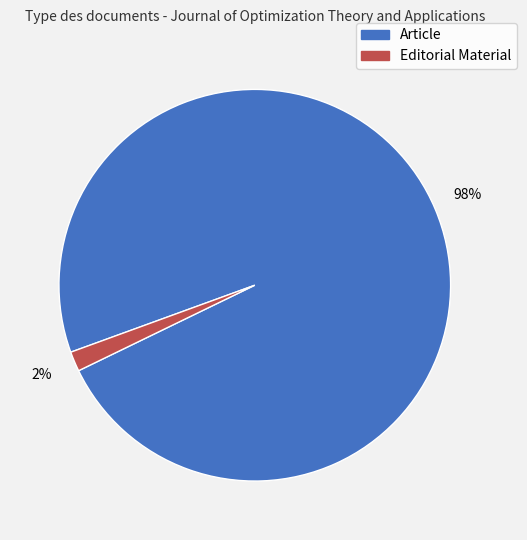

True or false: Editorial Material accounts for 9% of the total.

False